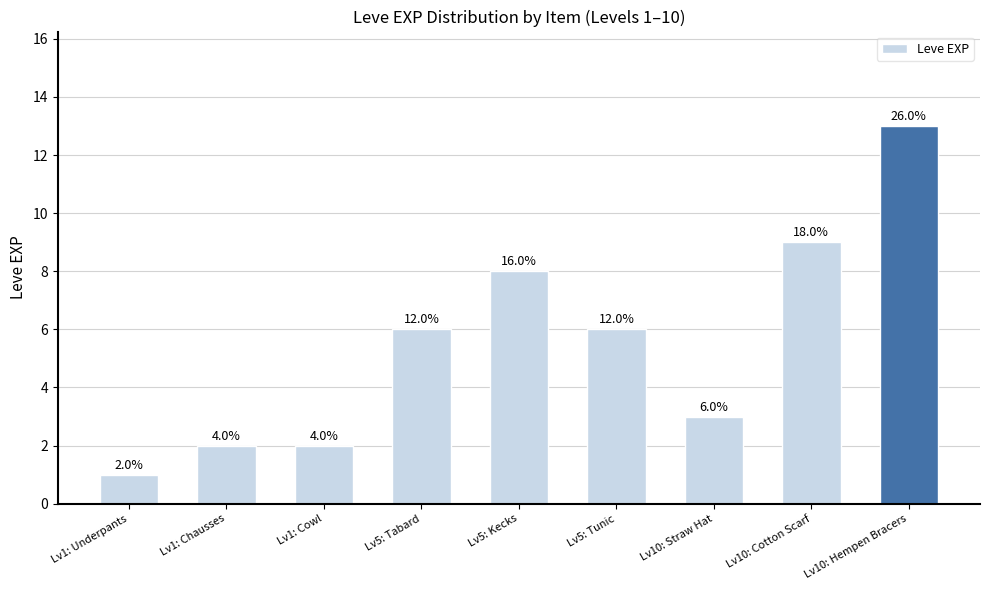

Approximately how many times larger is the value at Lv10: Cotton Scarf compared to Lv10: Straw Hat?

3.0